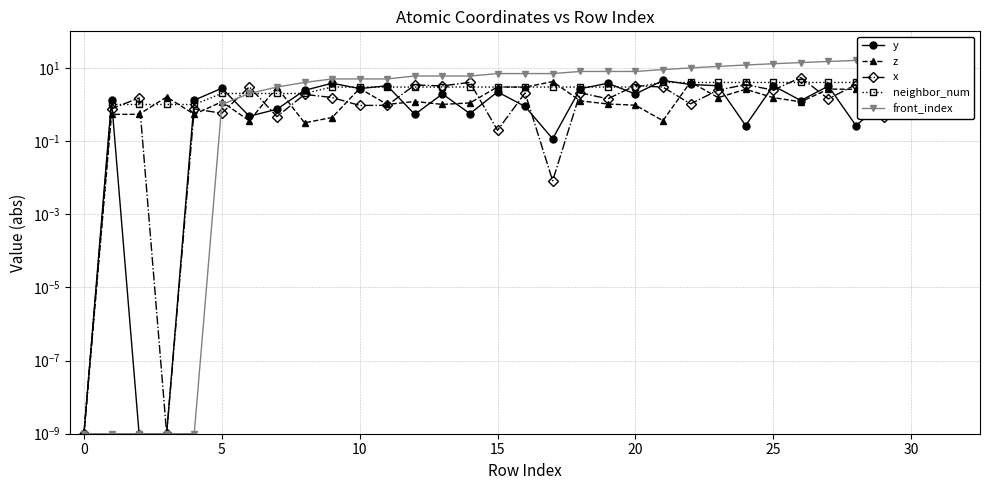

What is the difference between the maximum and second lowest values in the y series?

5.4